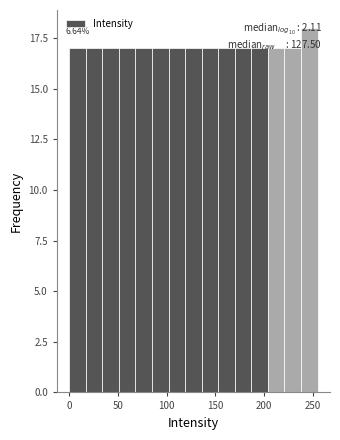

Read against the x-axis, roughly where is the centre of the tallest bar?

245